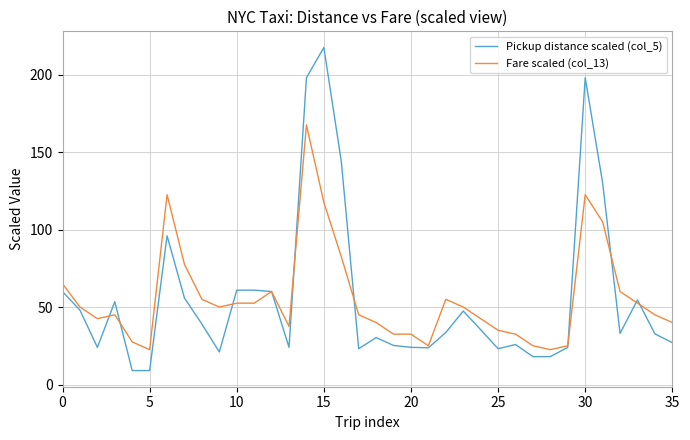

What is the difference between the second highest and minimum values in the Pickup distance scaled (col_5) series?

189.0